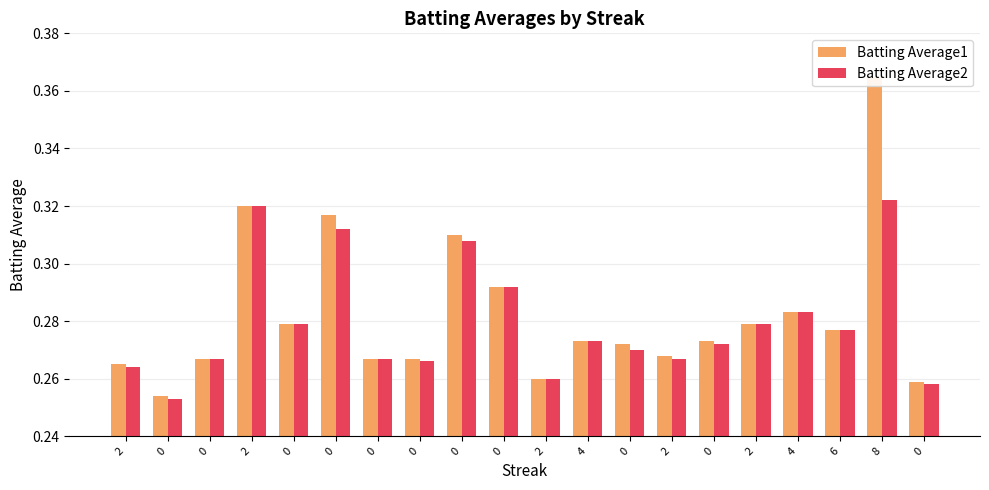

What value does the Batting Average1 series have at 0?

0.3